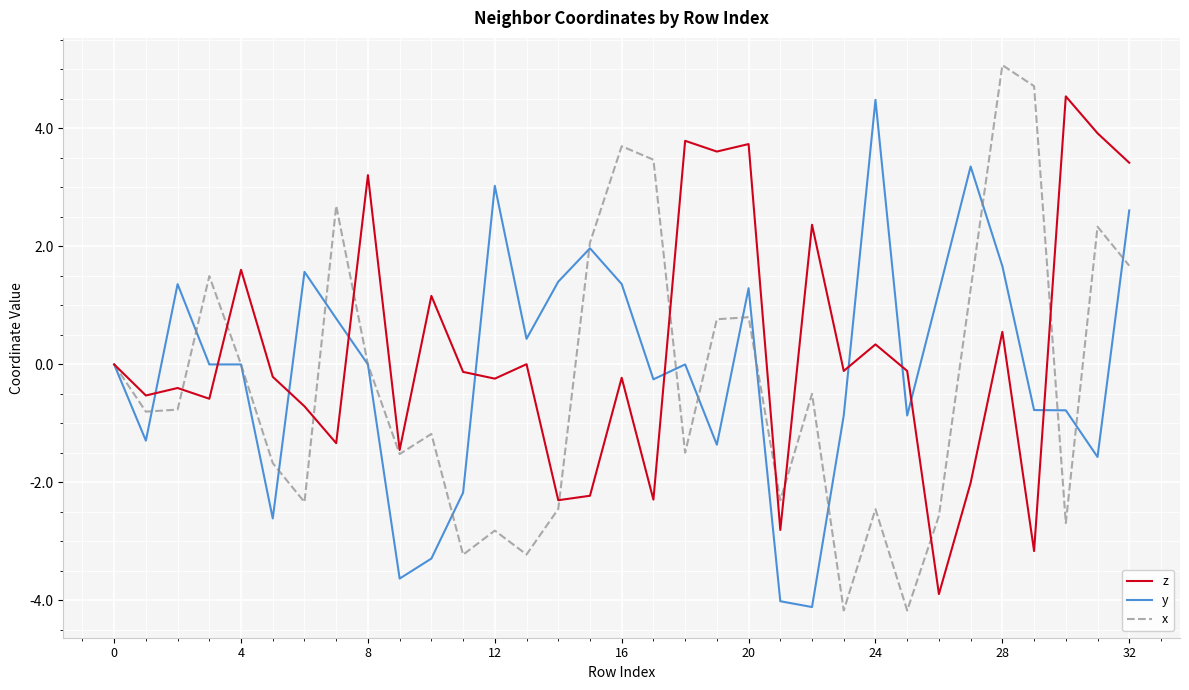

What is the greatest value displayed?

5.1